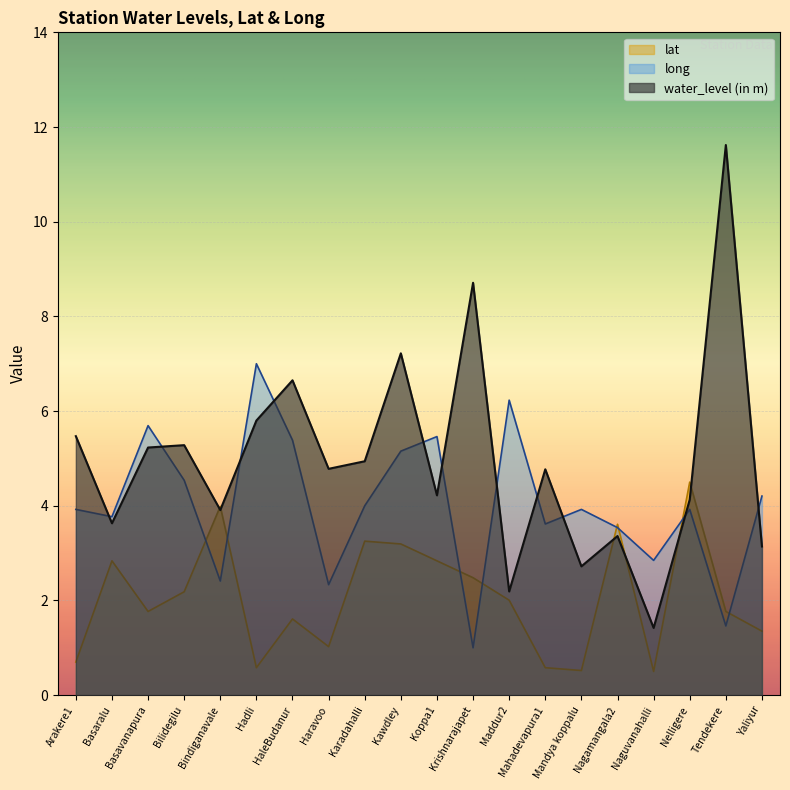

How many data points does each series have?

20